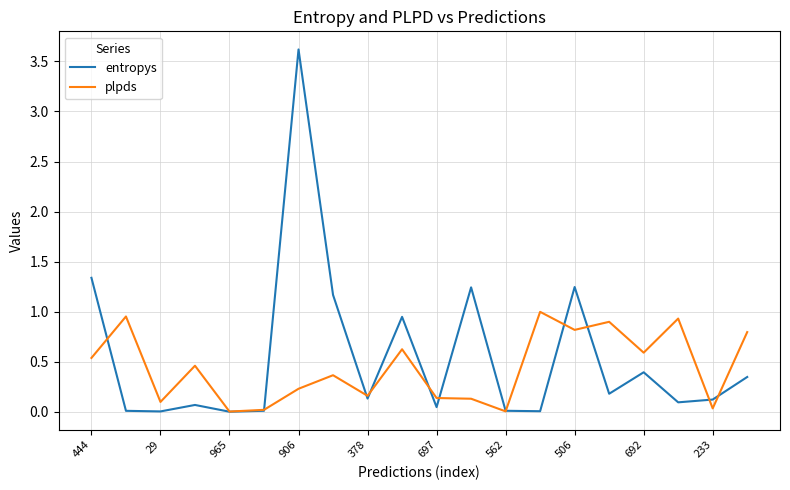

What is the average value of the plpds series?

0.4